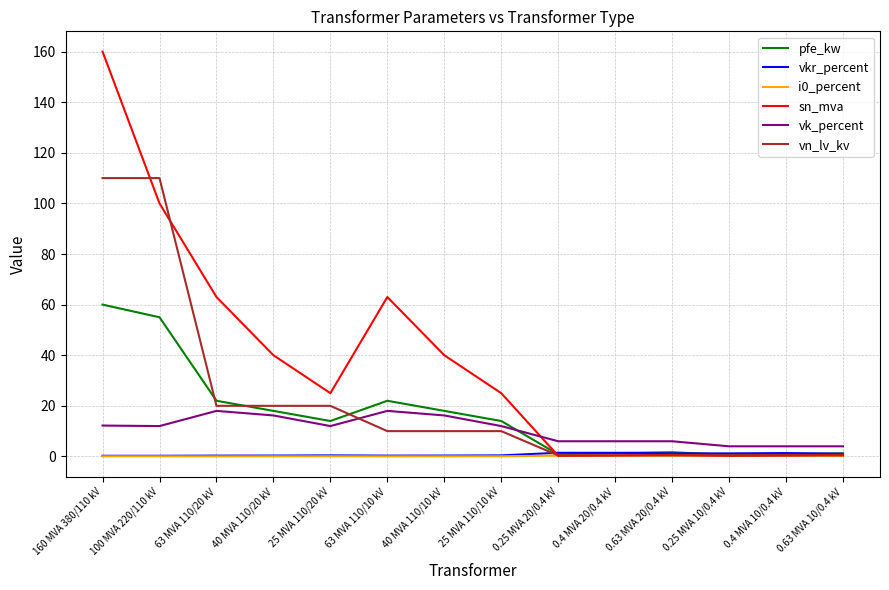

Between which two adjacent categories do sn_mva and vk_percent first intersect?

25 MVA 110/10 kV and 0.25 MVA 20/0.4 kV